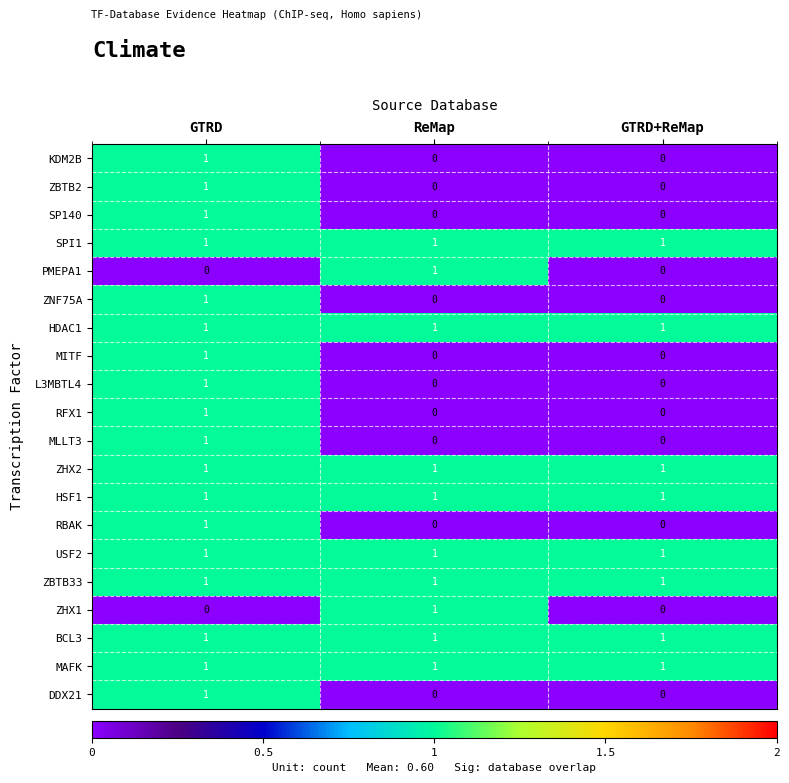

The value of PMEPA1 at GTRD+ReMap is -1. True or false?

False